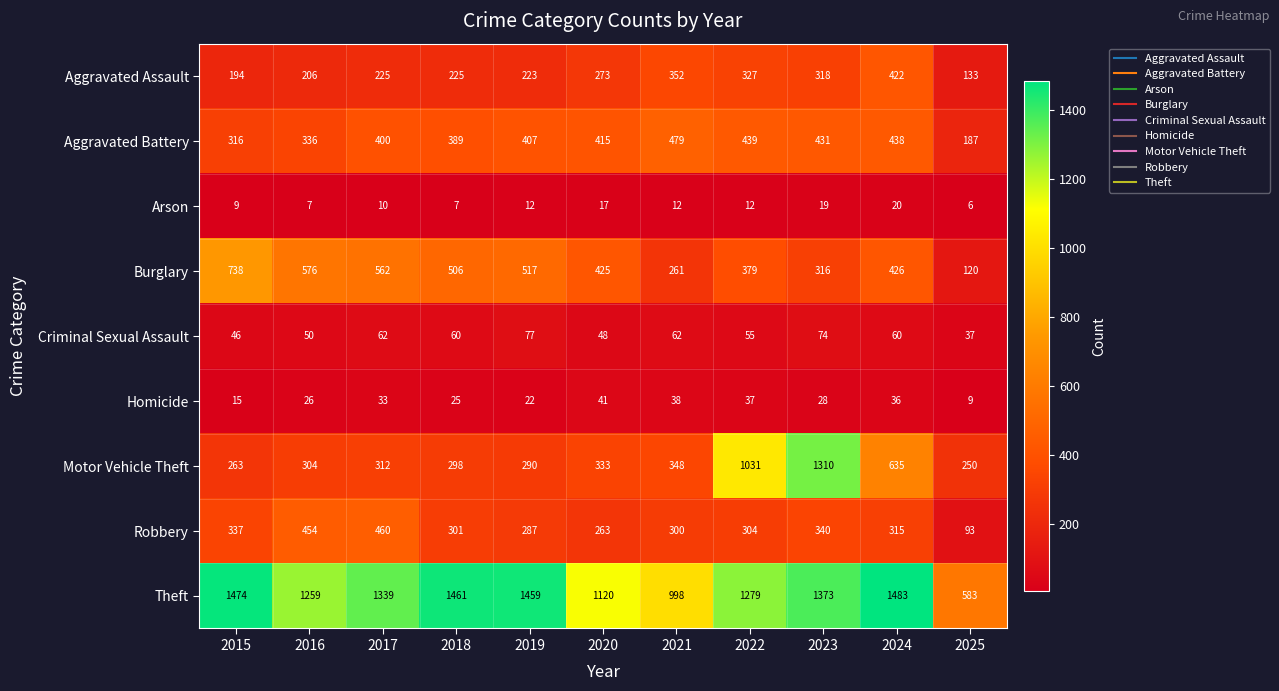

Which series has the largest total across all categories?

Theft